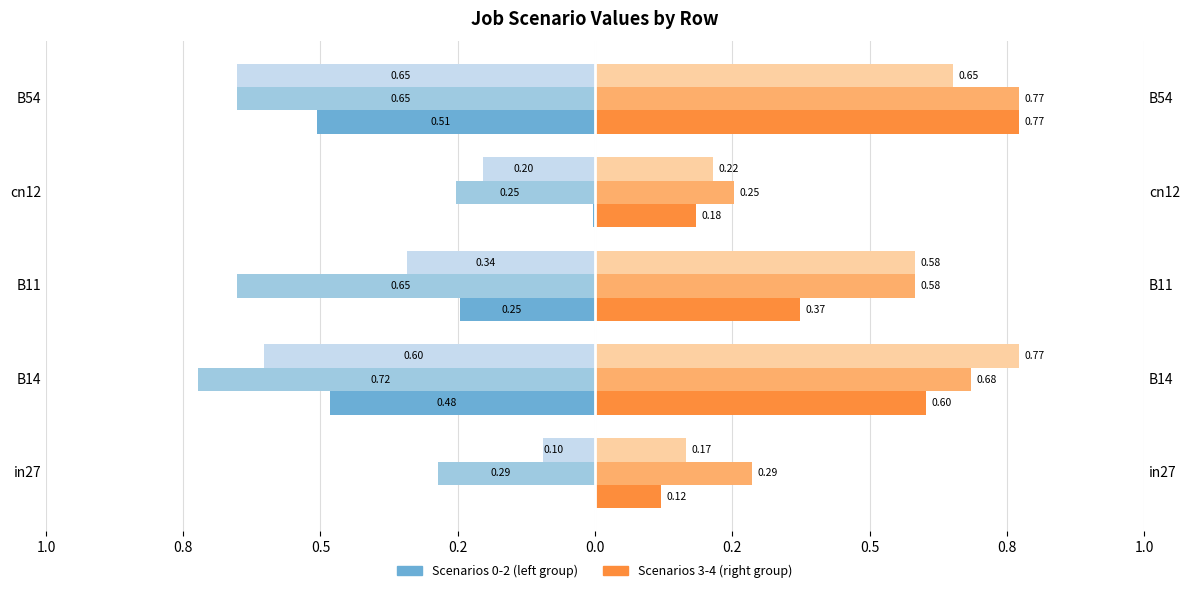

Which has a higher value, B14 or cn12?

cn12